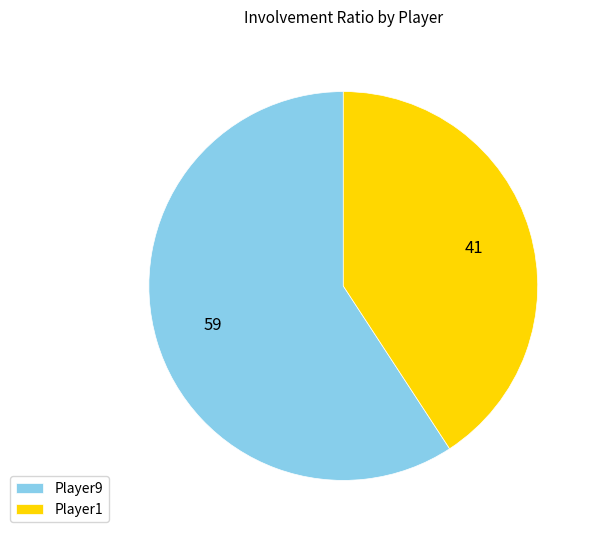

Is it true that Player1 is 41% of the pie?

True